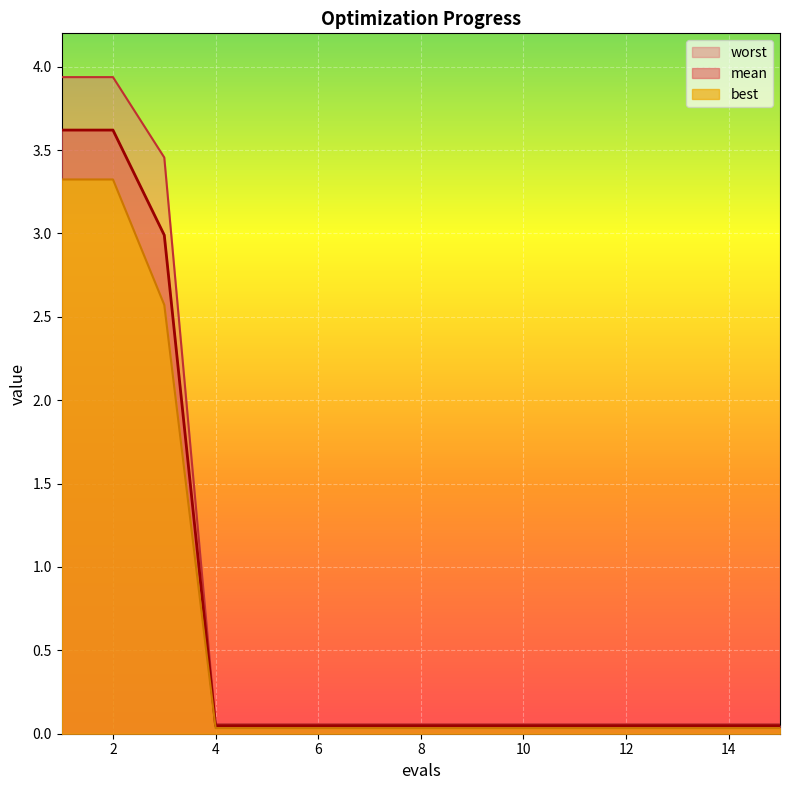

What is the sum of all mean values?

10.8